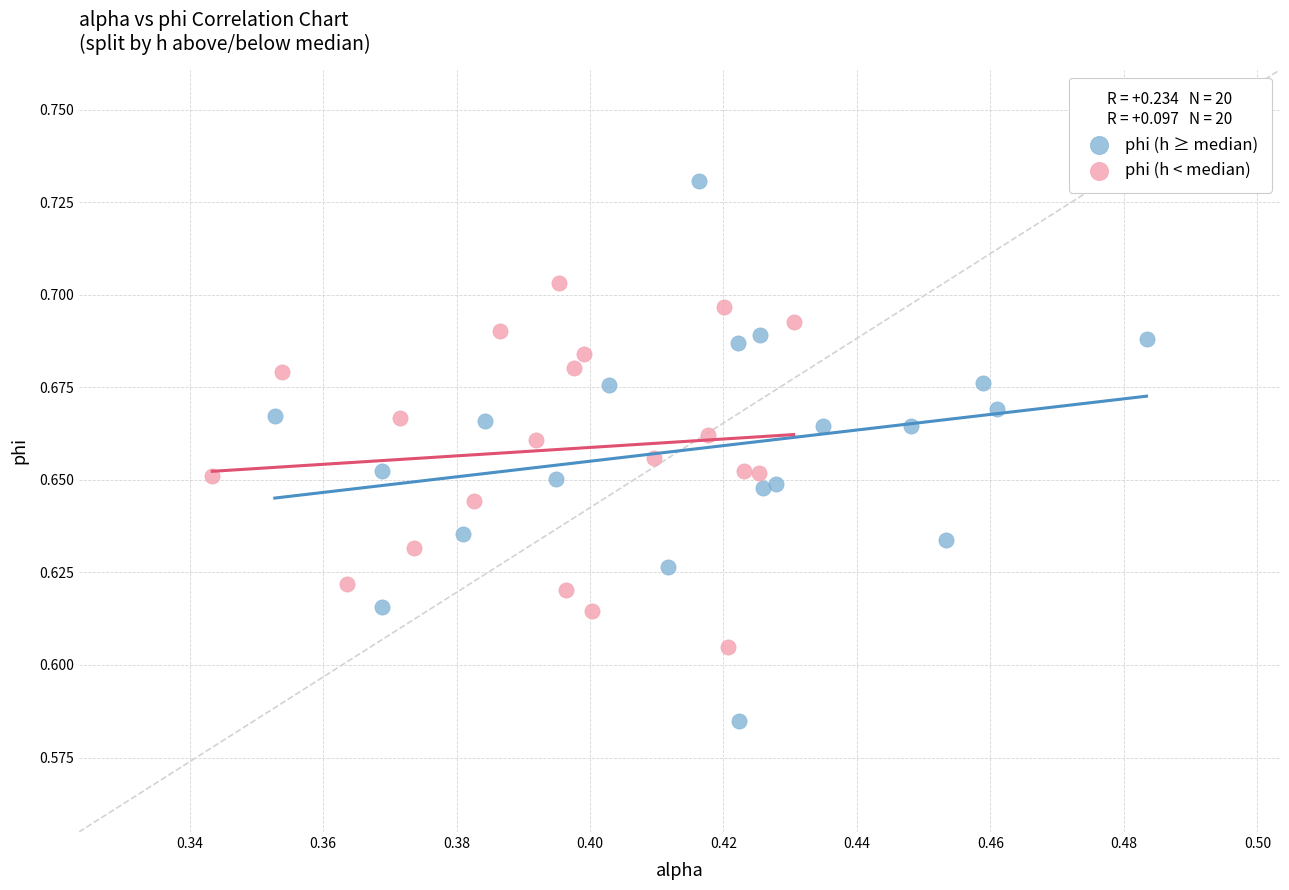

Which series contains the highest Y value?

phi (h ≥ median)